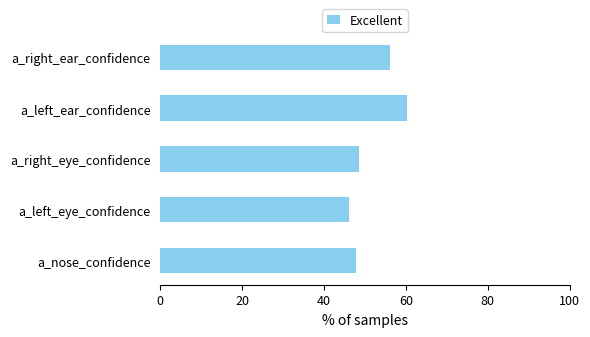

Is it true that the value at a_right_eye_confidence is 48.5?

True